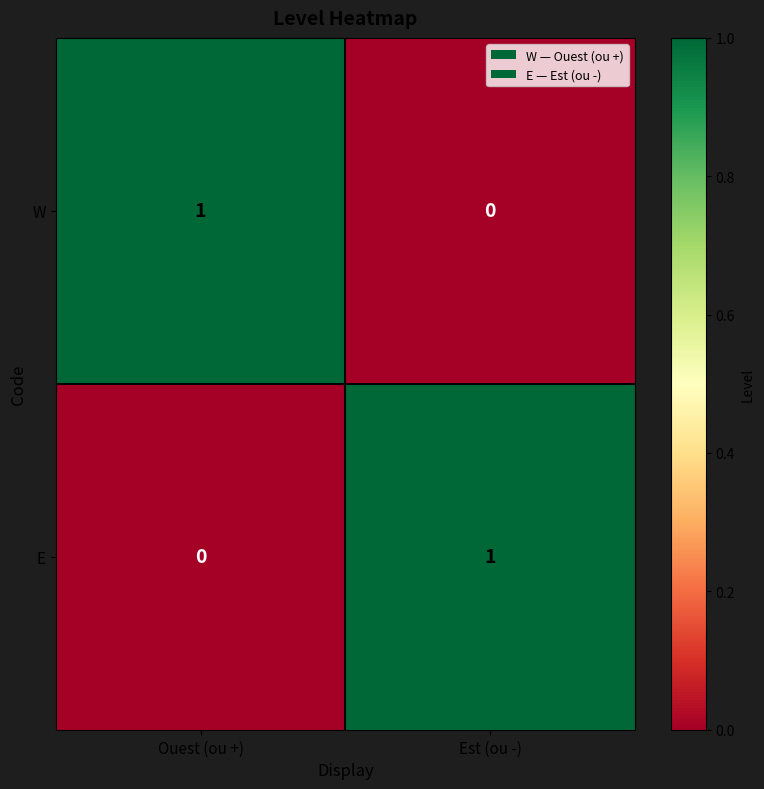

The value of W at Ouest (ou +) is 0. True or false?

False